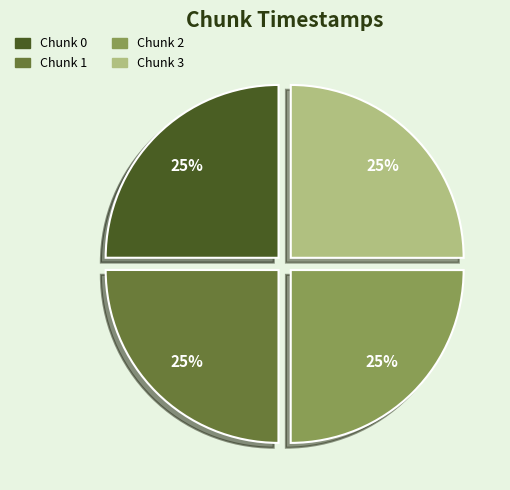

Is there any slice that represents more than half of the pie?

No